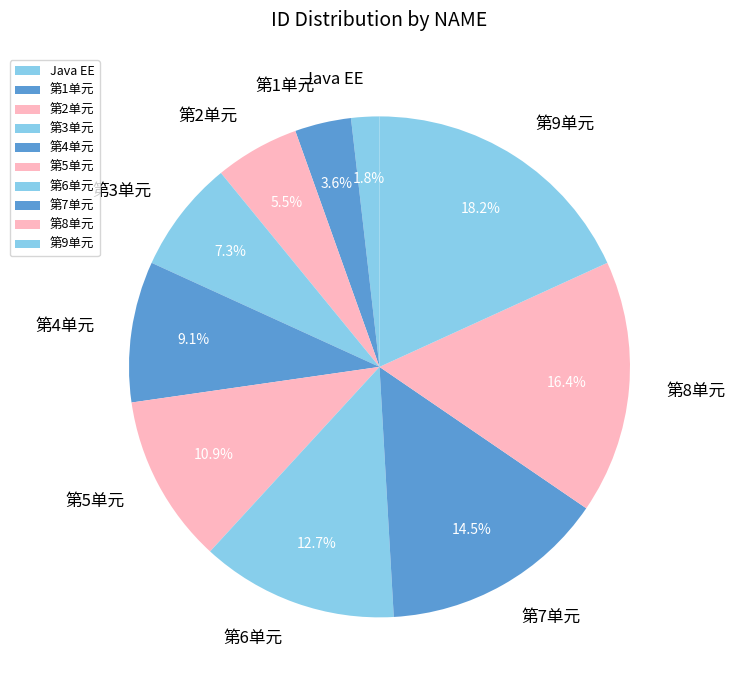

To the nearest percent, what portion does 第4单元 represent?

9%